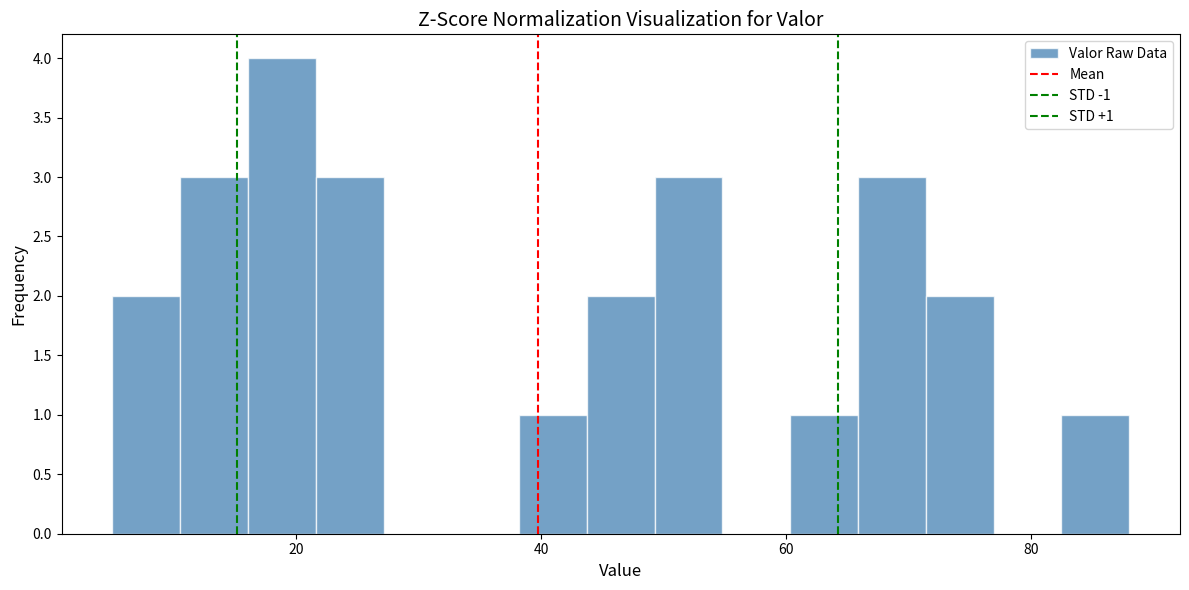

Read against the x-axis, roughly where is the centre of the tallest bar?

18